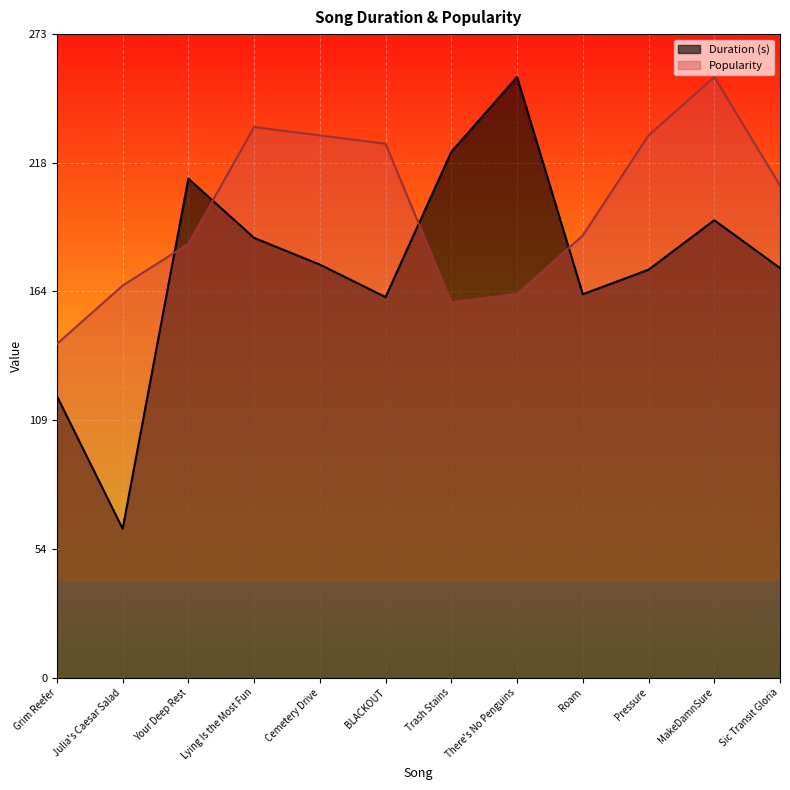

Where do Popularity and Duration (s) first cross each other?

Julia's Caesar Salad and Your Deep Rest